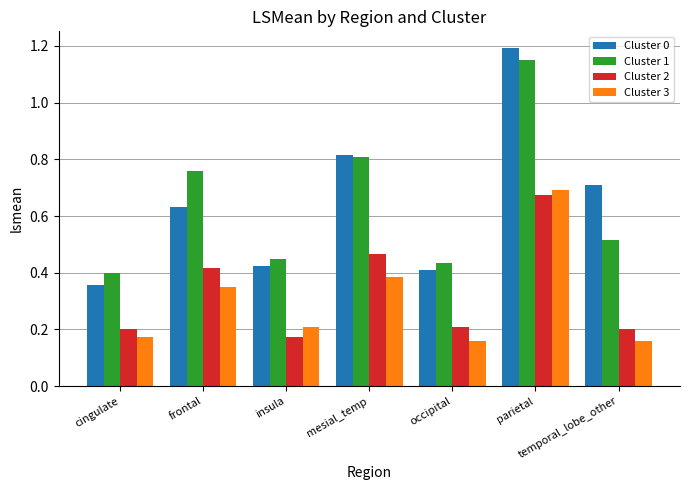

Between mesial_temp and parietal, which series saw the biggest shift?

Cluster 0